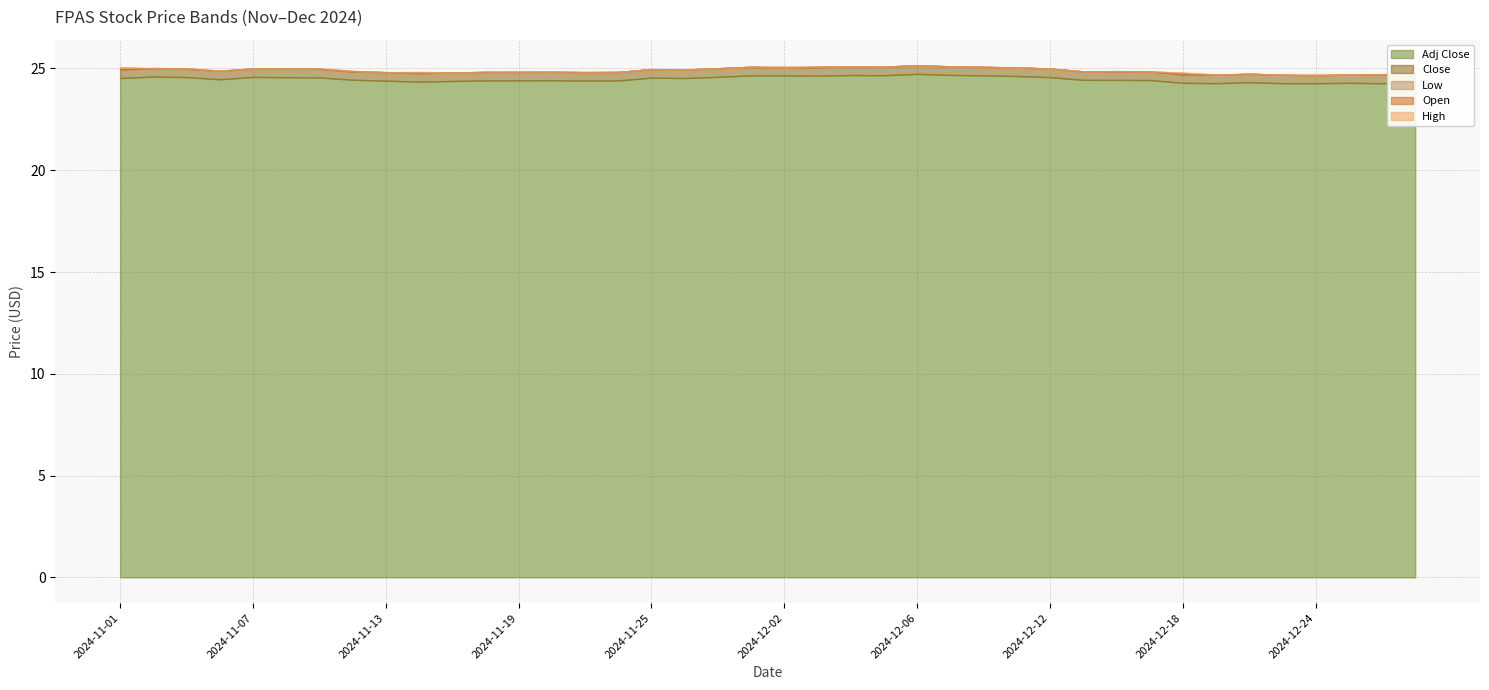

What are all the series names shown in the legend?

Open, High, Low, Close, Adj Close